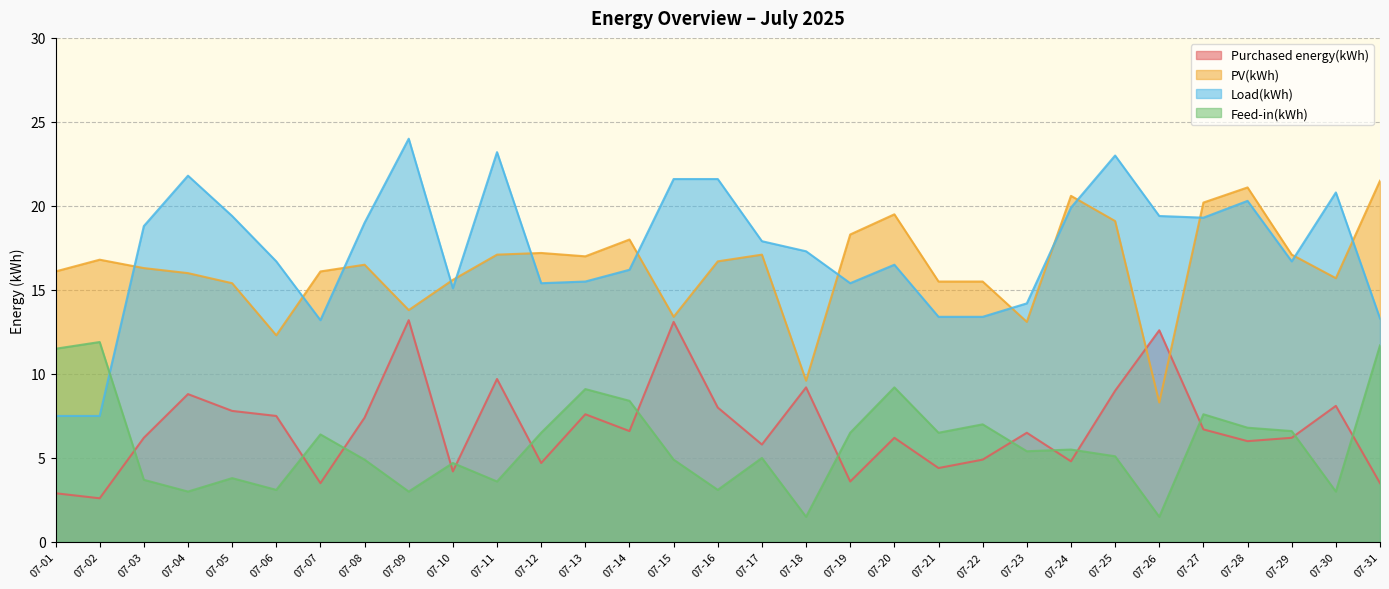

Which series has the largest total across all categories?

Load(kWh)